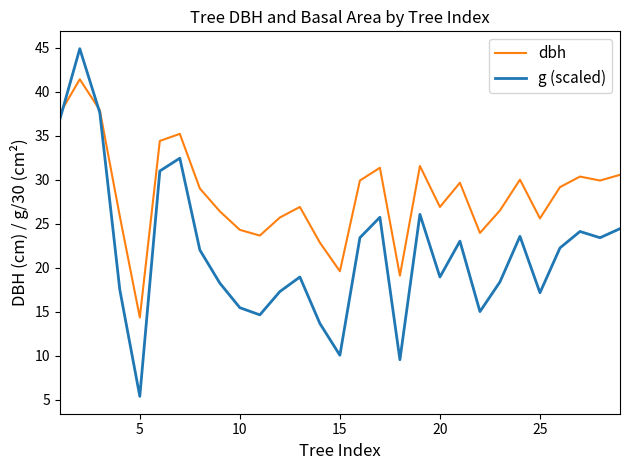

How many intersections are there between g (scaled) and dbh?

2